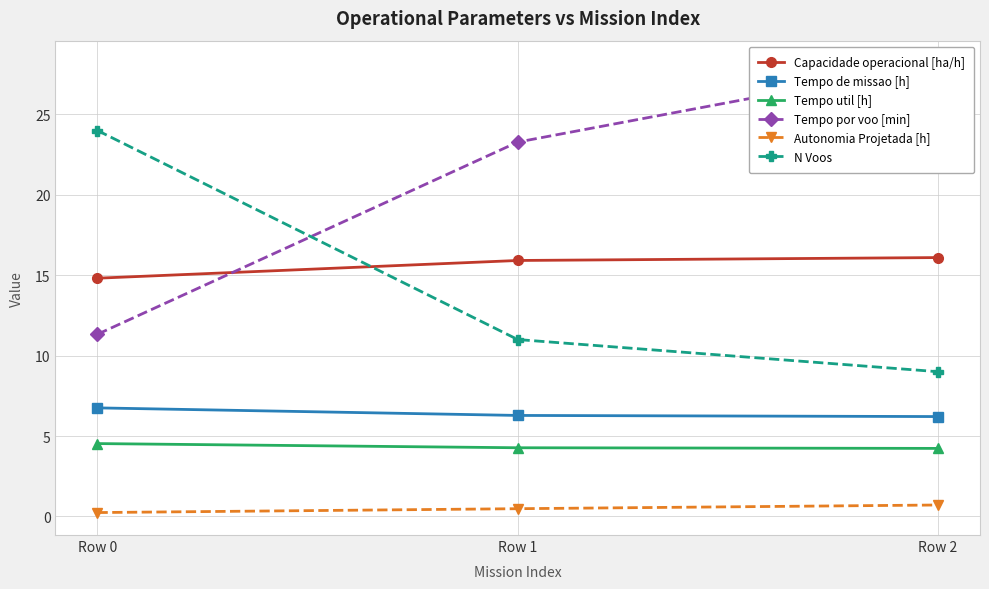

What is the value of the Tempo util [h] point at the 2nd from the left?

4.3